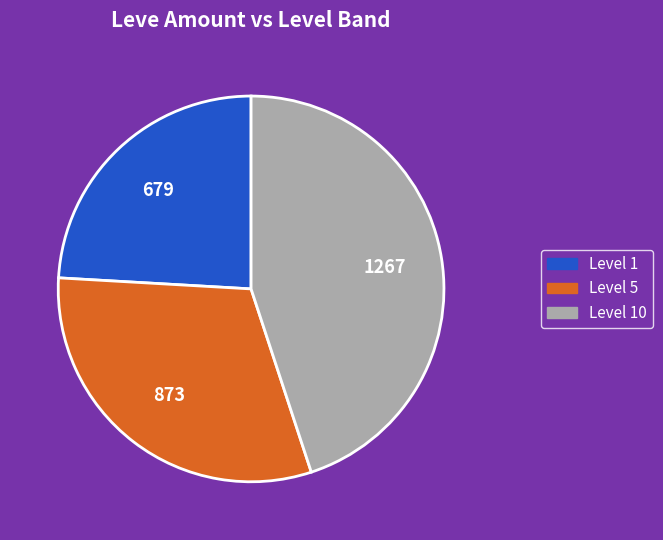

Is there a majority slice in this chart?

No